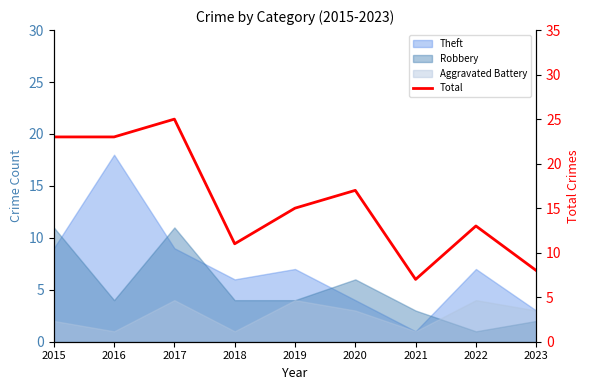

How many interior local valleys (lower than both neighbors) does the data have?

2